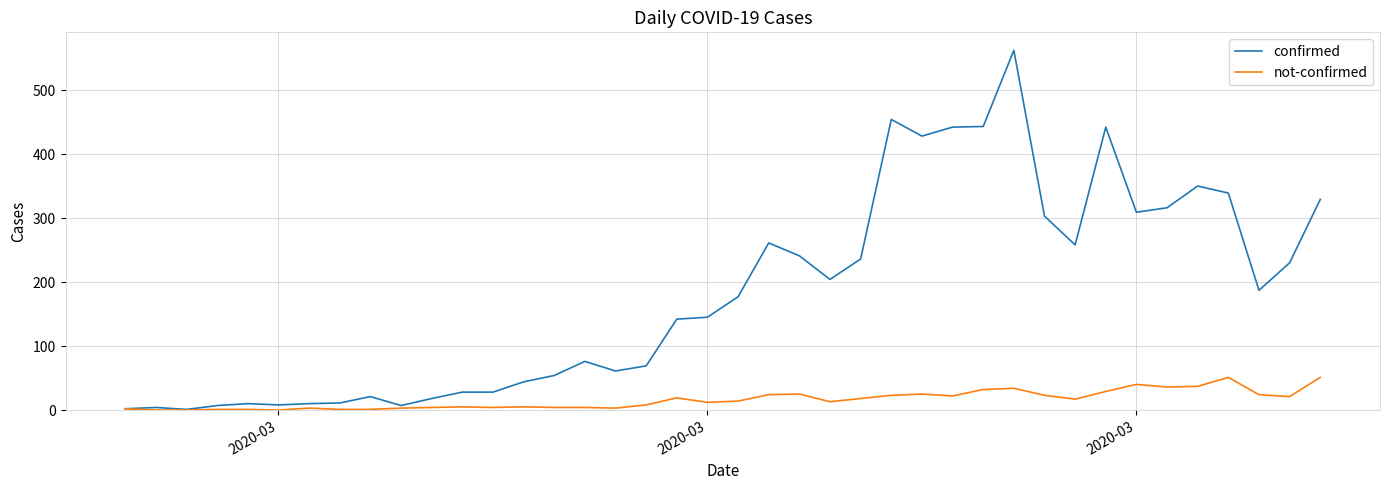

Which series has the largest total across all categories?

confirmed